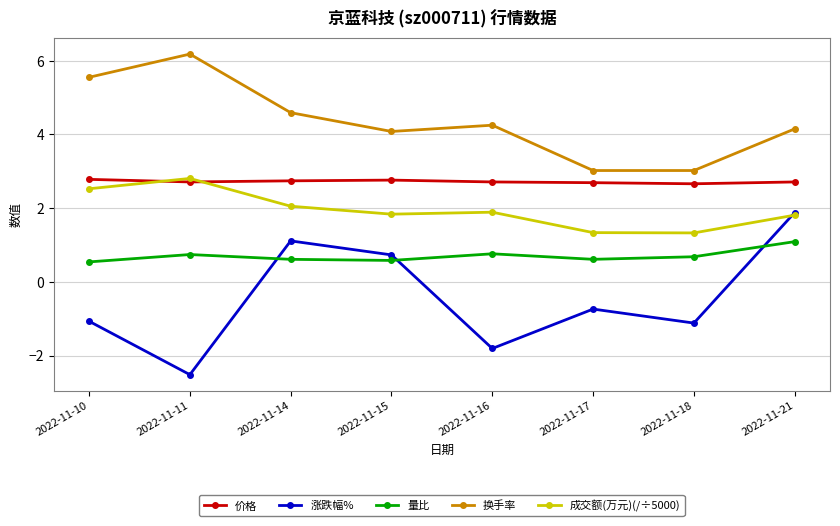

The value of 换手率 at 2022-11-11 is 6.2. True or false?

True